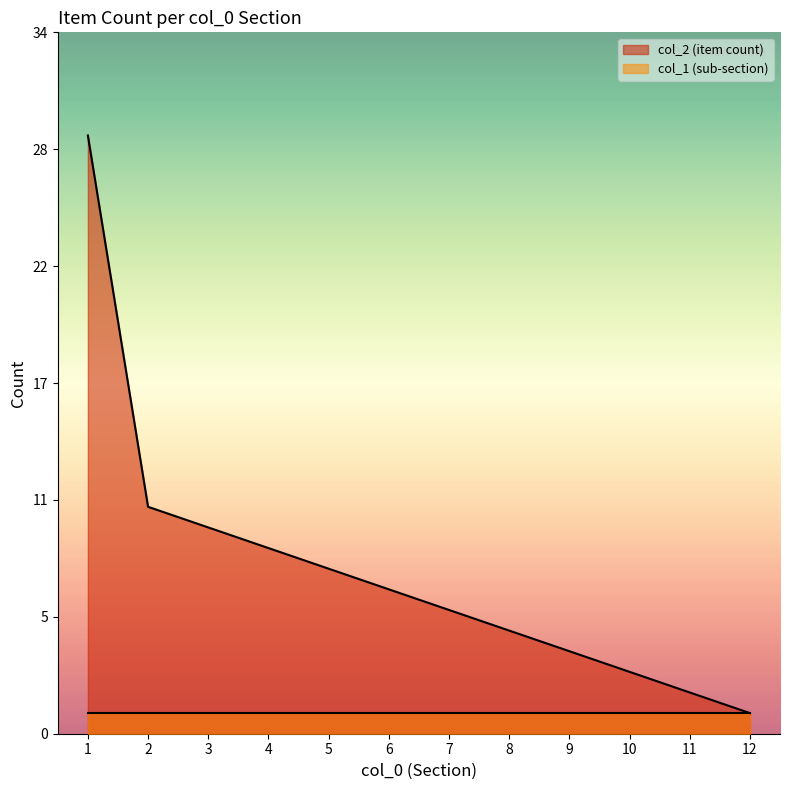

Which label corresponds to the largest value in the chart?

1